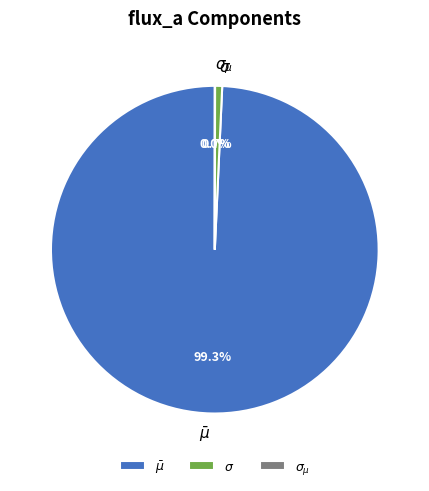

The $\sigma_{\mu}$ slice represents 1% of the pie. True or false?

False